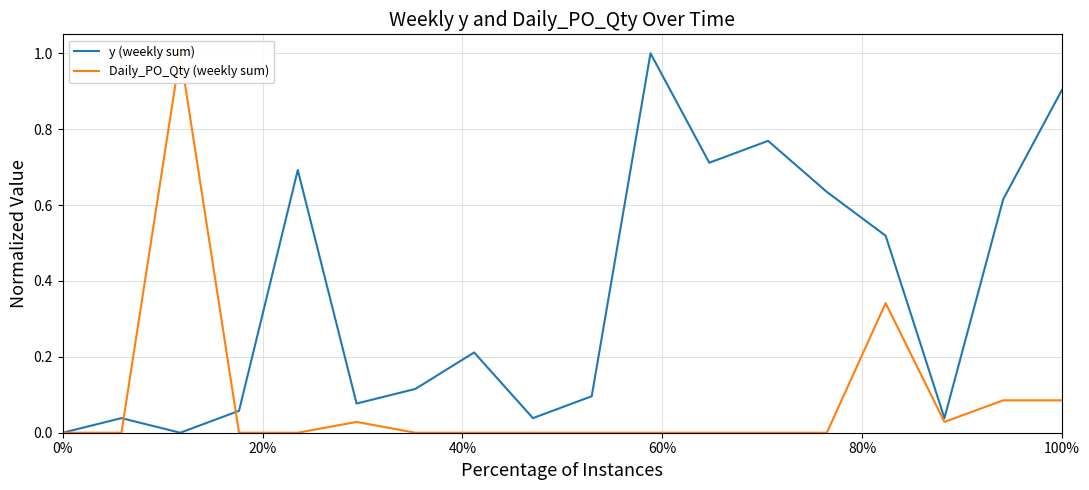

True or false: y (weekly sum) has a value of 0.0 at 0%.

True